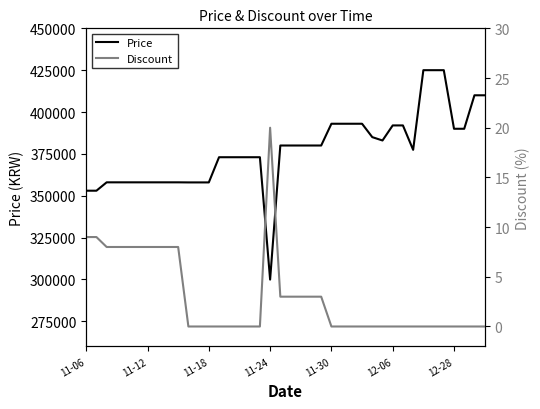

What is the difference between the second highest and second lowest values in the Discount series?

9